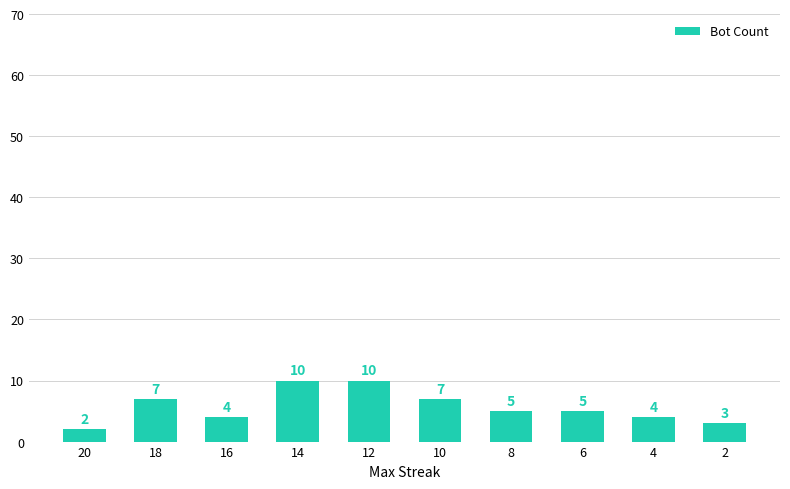

What is the value of the 3rd bar from the left?

4